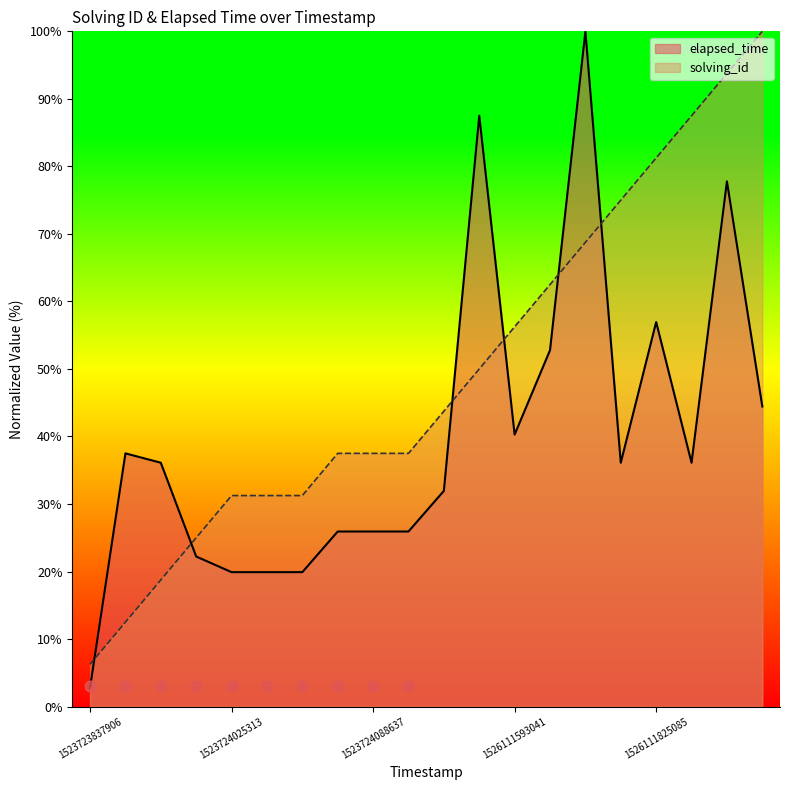

What are all the series names shown in the legend?

solving_id, elapsed_time